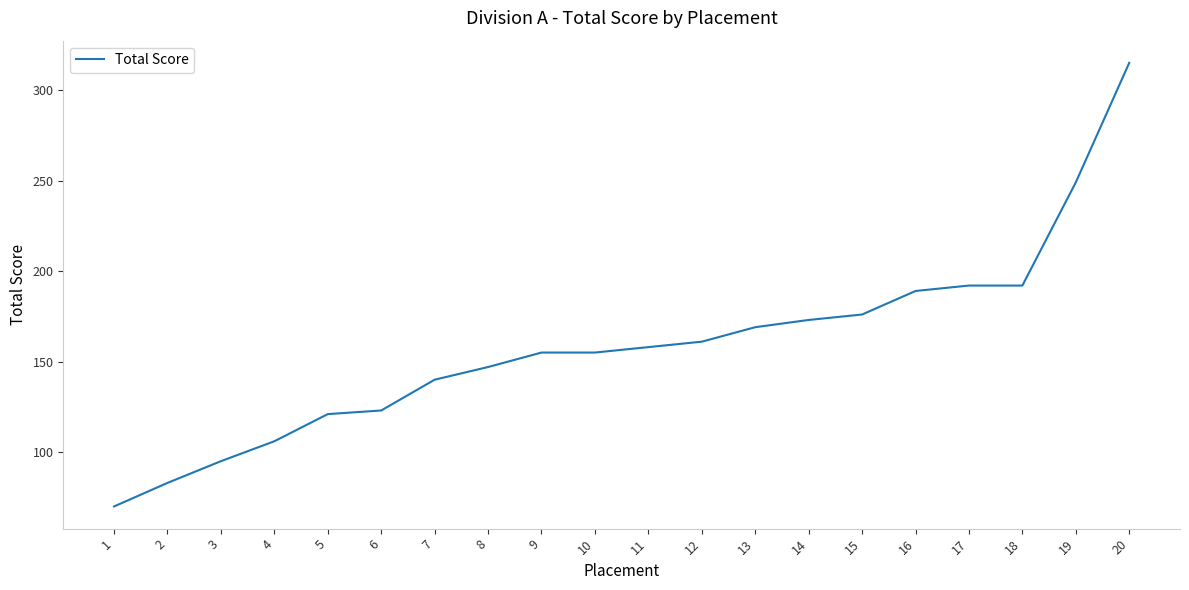

Reading right to left, extract all data points from this chart.

20=315	19=249	18=192	17=192	16=189	15=176	14=173	13=169	12=161	11=158	10=155	9=155	8=147	7=140	6=123	5=121	4=106	3=95	2=83	1=70